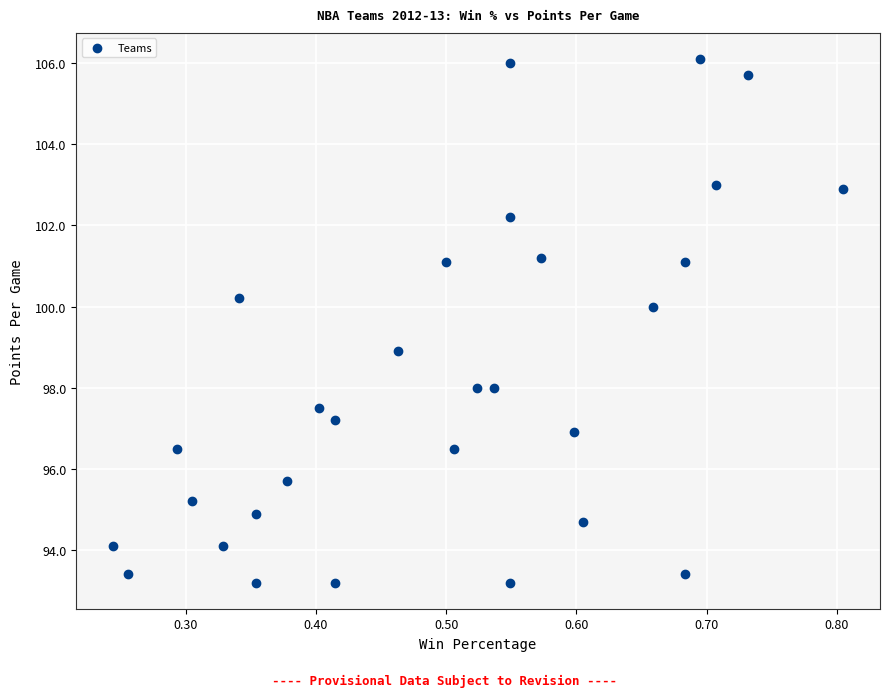

What is the range of Y values (max minus min)?

12.9